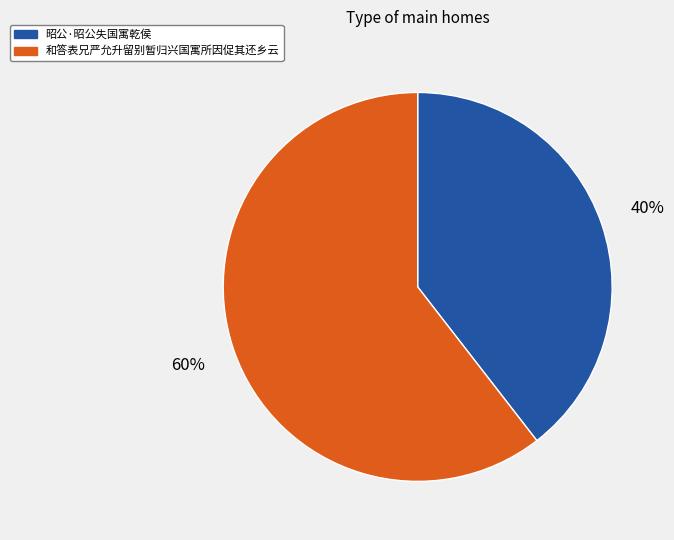

How many slices are in this pie chart?

2